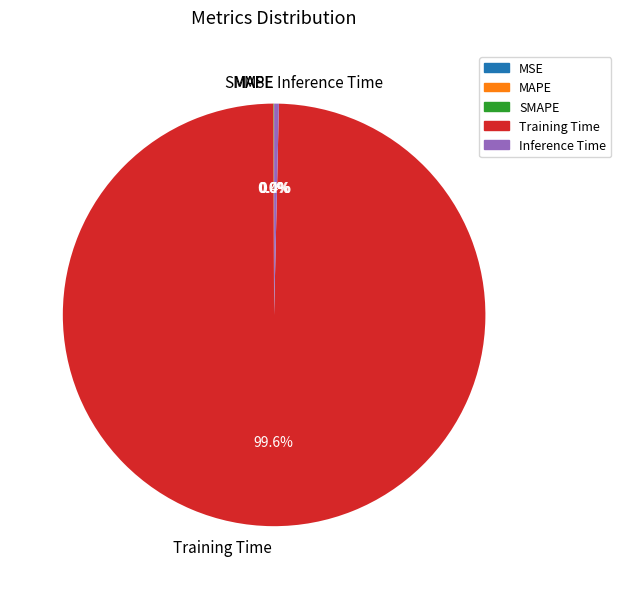

Which slice represents more than half of the pie?

Training Time